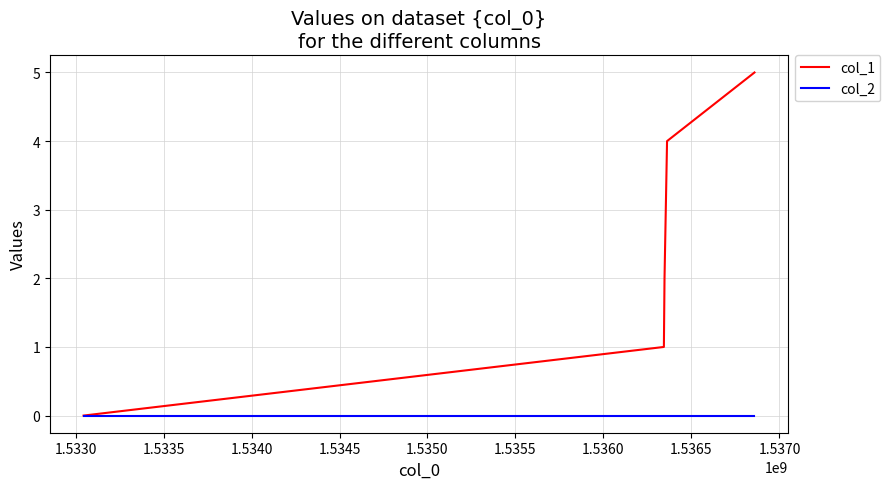

True or false: col_1 has more than 0 interior local peaks.

False